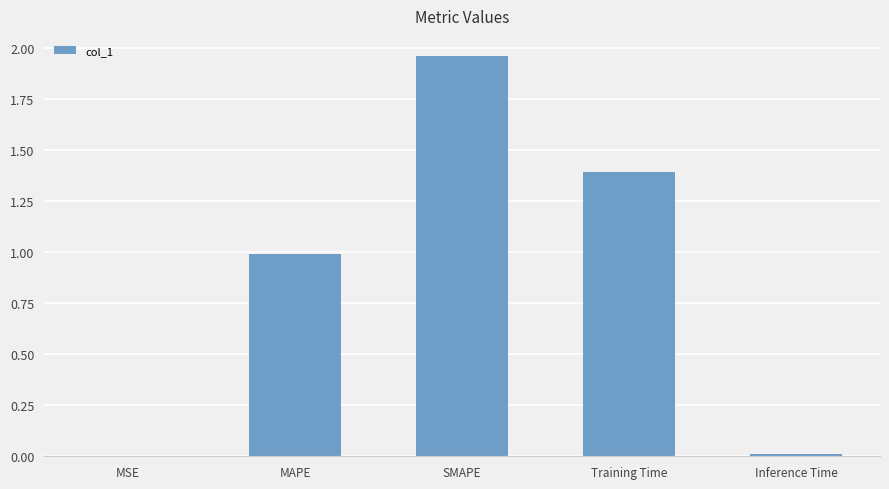

Which has a higher value, Training Time or MAPE?

Training Time